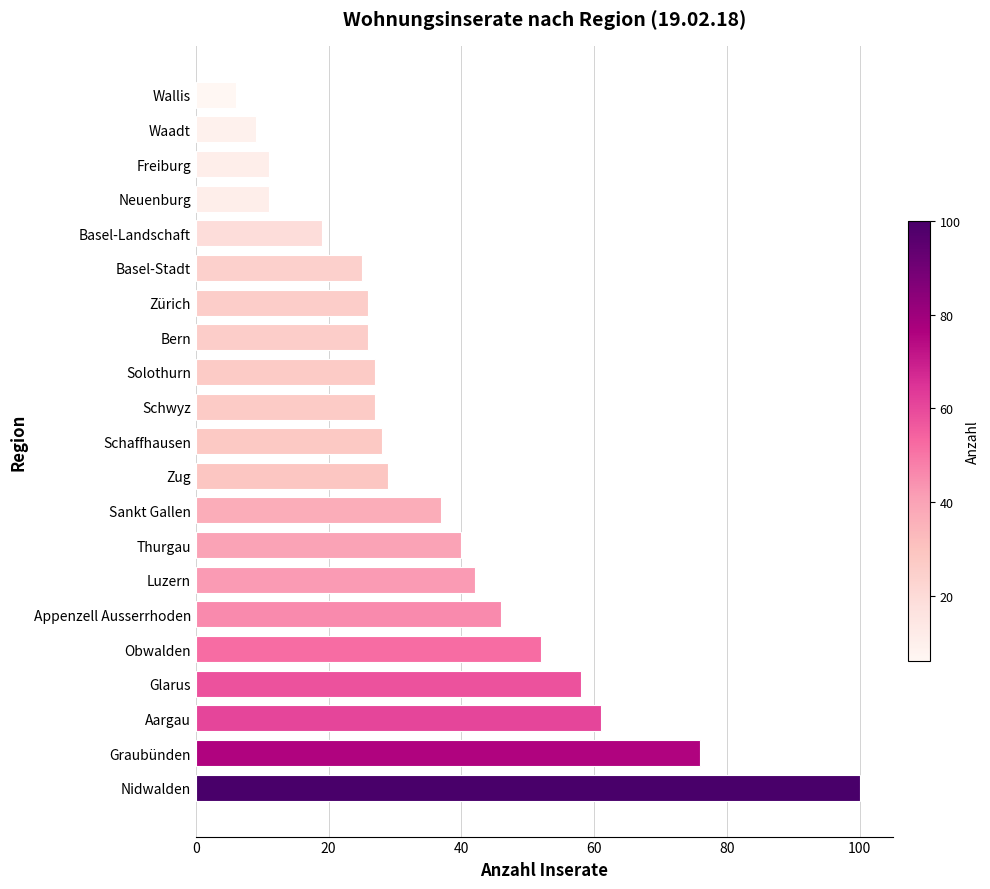

Are the bars grouped side by side (vs. stacked)?

No